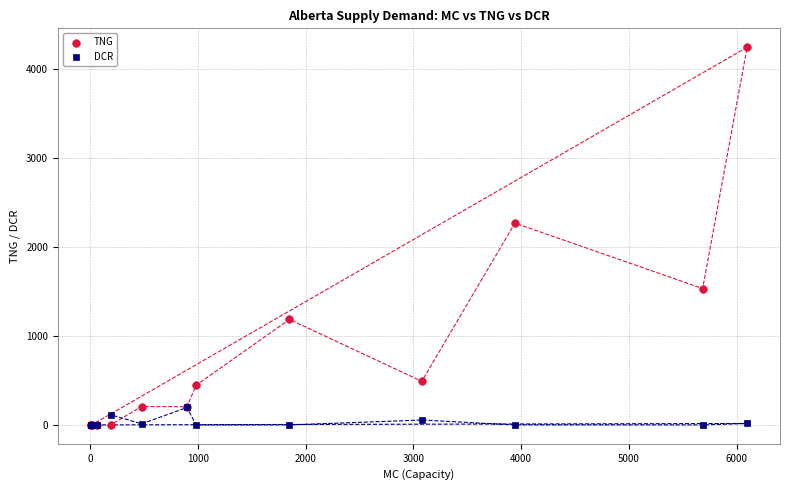

In the TNG series, what Y value is closest to 2123?

2269